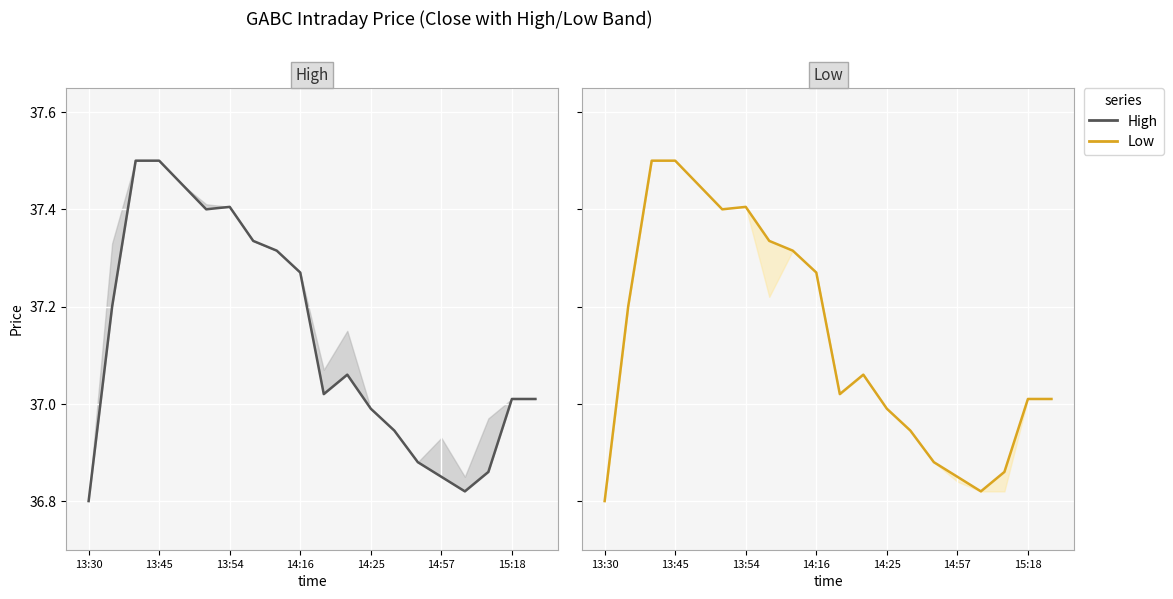

The chart shows a value of 59.5 at 14:57. True or false?

False